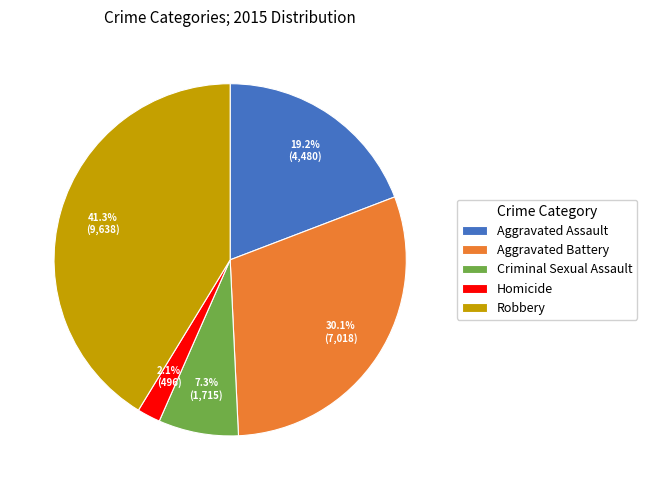

How many segments does this pie chart have?

5